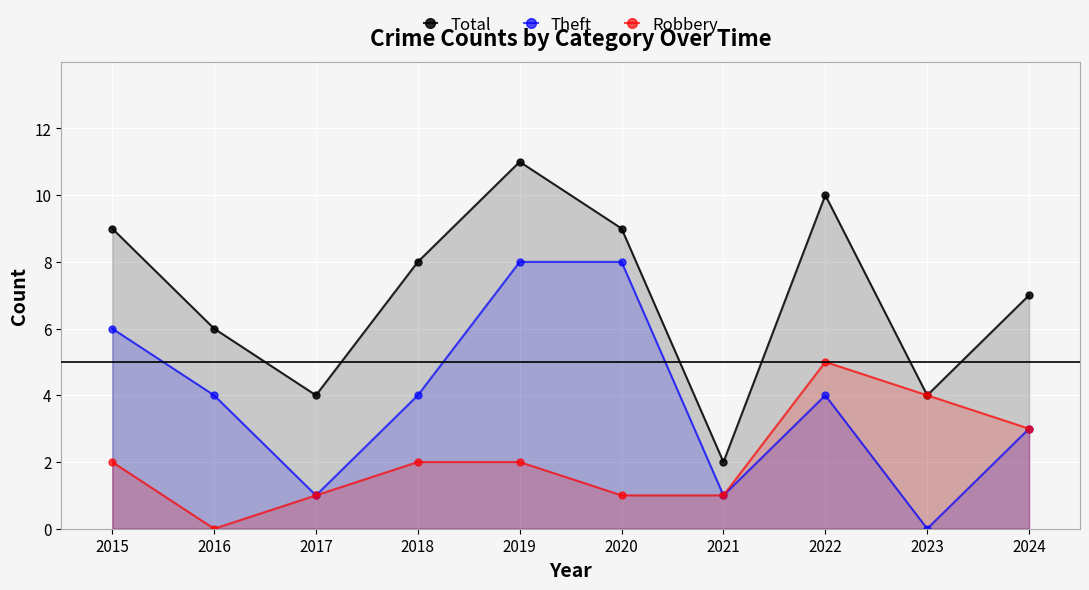

In Robbery, how many points are higher than both neighbors (excluding endpoints)?

1